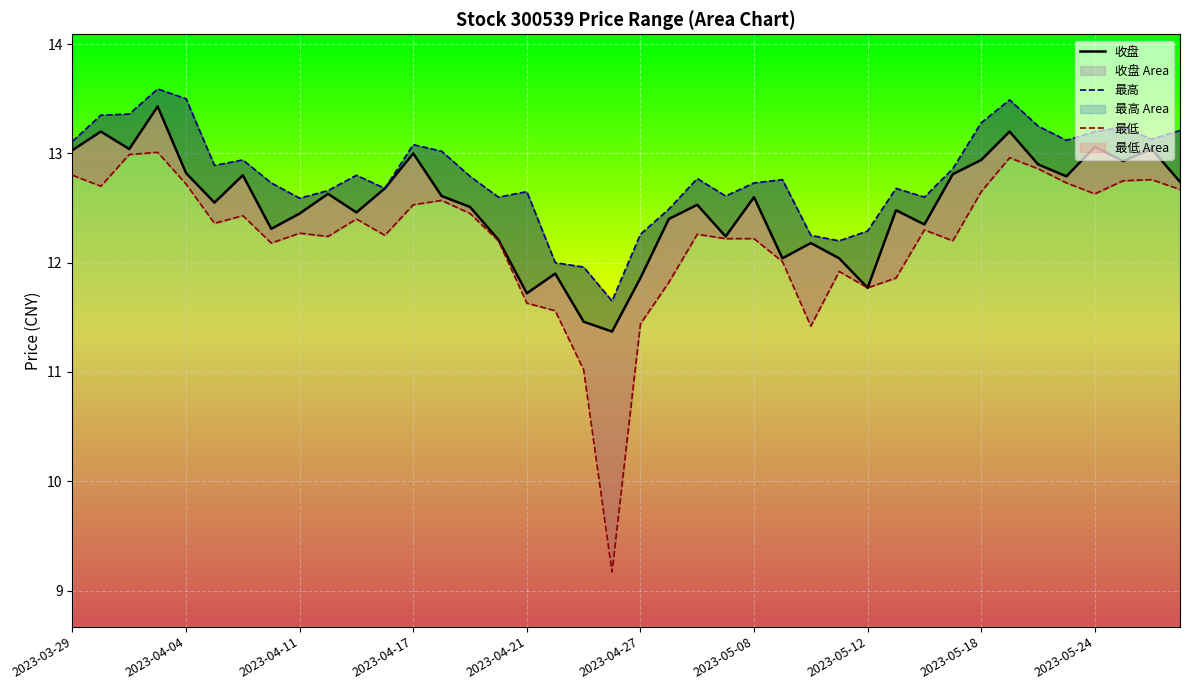

How many interior local peaks does the 最高 series have?

10